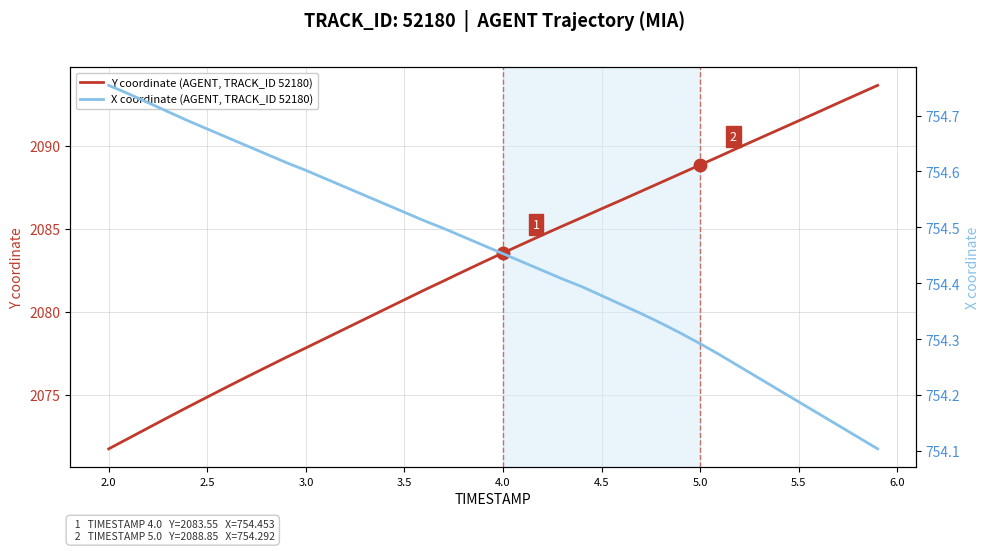

What is the lowest value of the Y coordinate (AGENT, TRACK_ID 52180) series?

2071.8